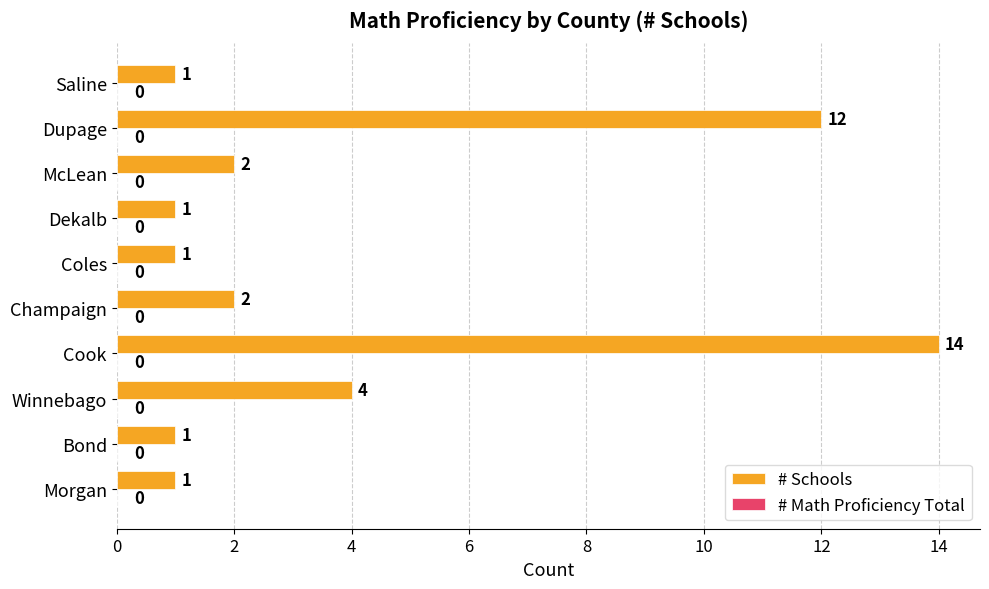

Reading top to bottom, transcribe all the data shown in this chart.

1	12	2	1	1	2	14	4	1	1